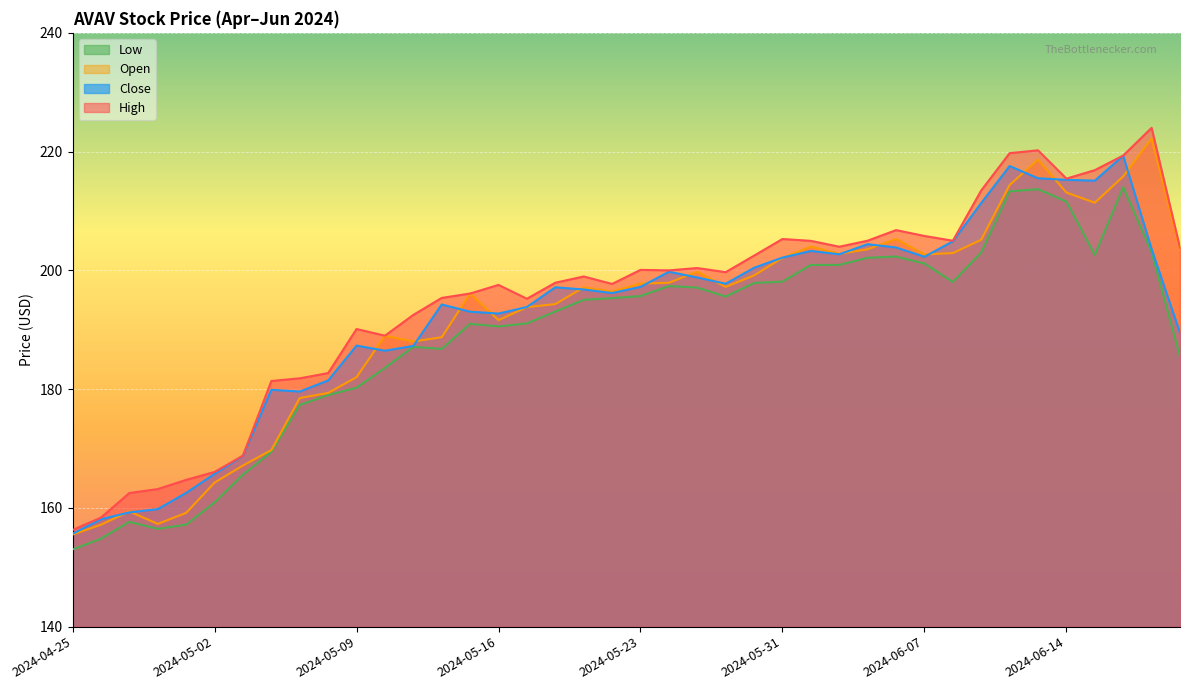

What is the highest value of the Low series?

214.0